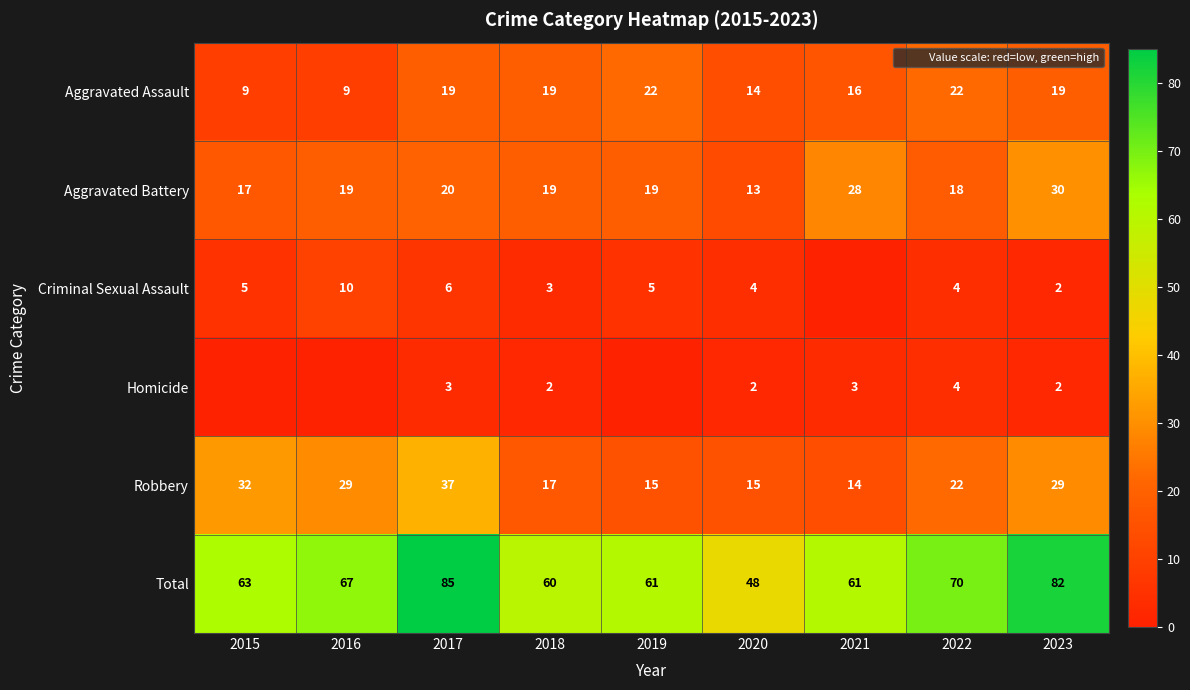

Between 2016 and 2022, which series saw the biggest shift?

Aggravated Assault